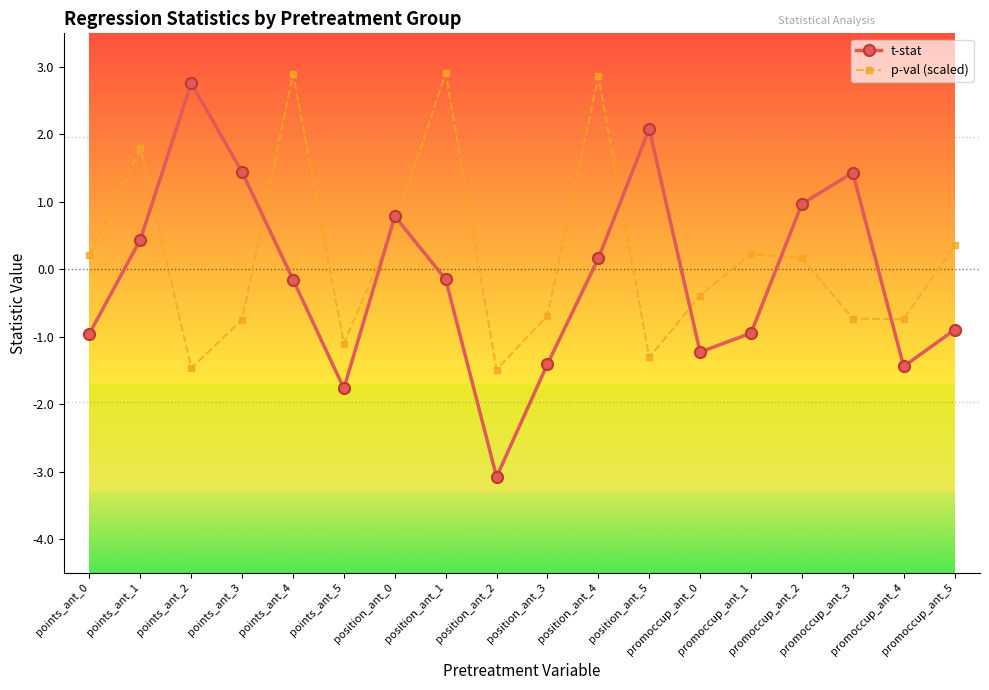

Where is the first local minimum for p-val (scaled)?

points_ant_2